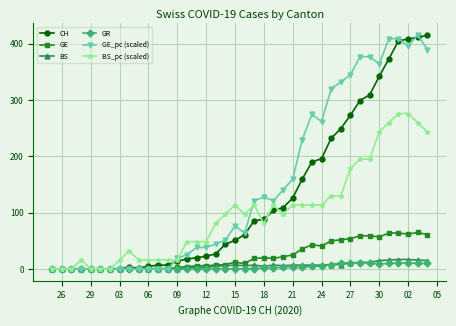

What is the maximum value shown in the chart?

415.0